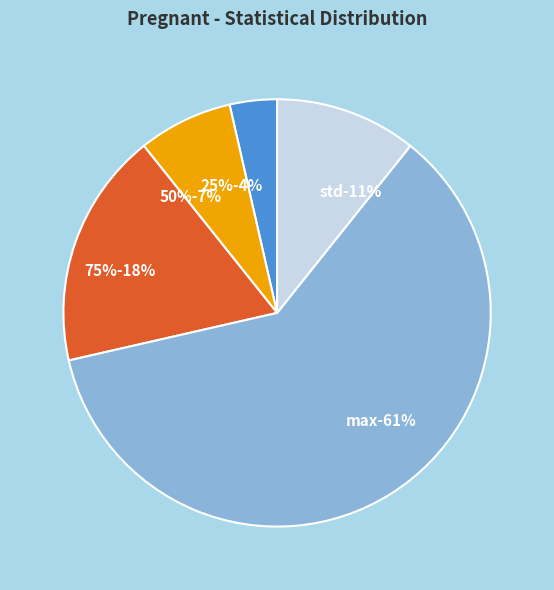

The 25% slice represents 4% of the pie. True or false?

True